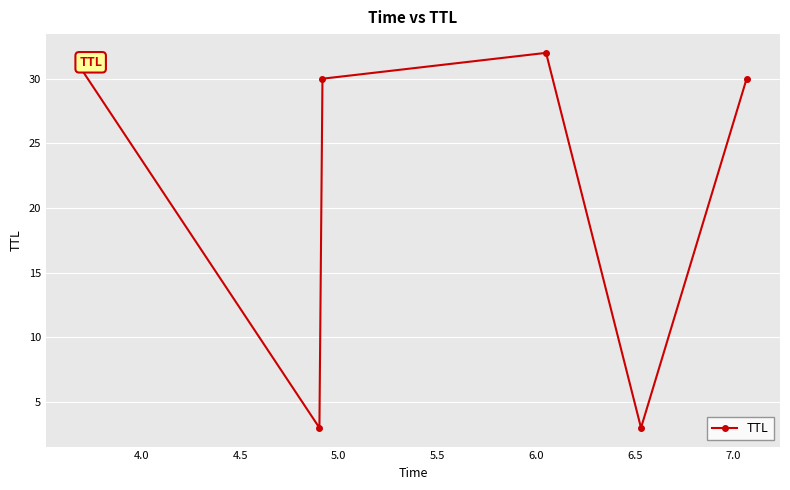

What is the smallest value displayed?

3